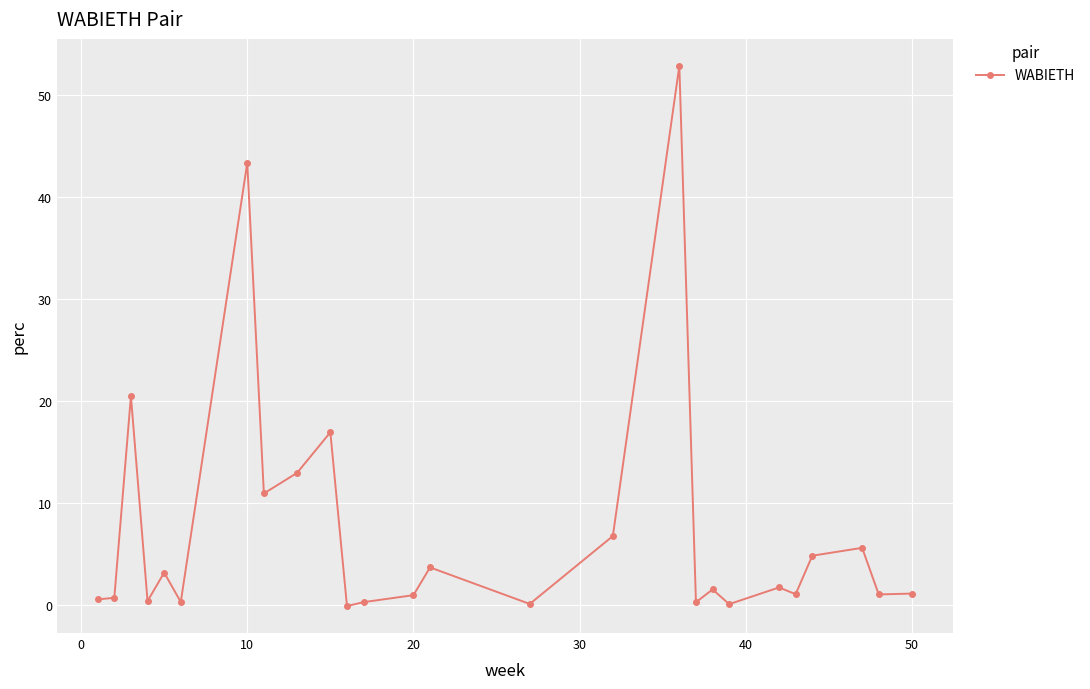

What is the value of the 14th point from the left?

3.7